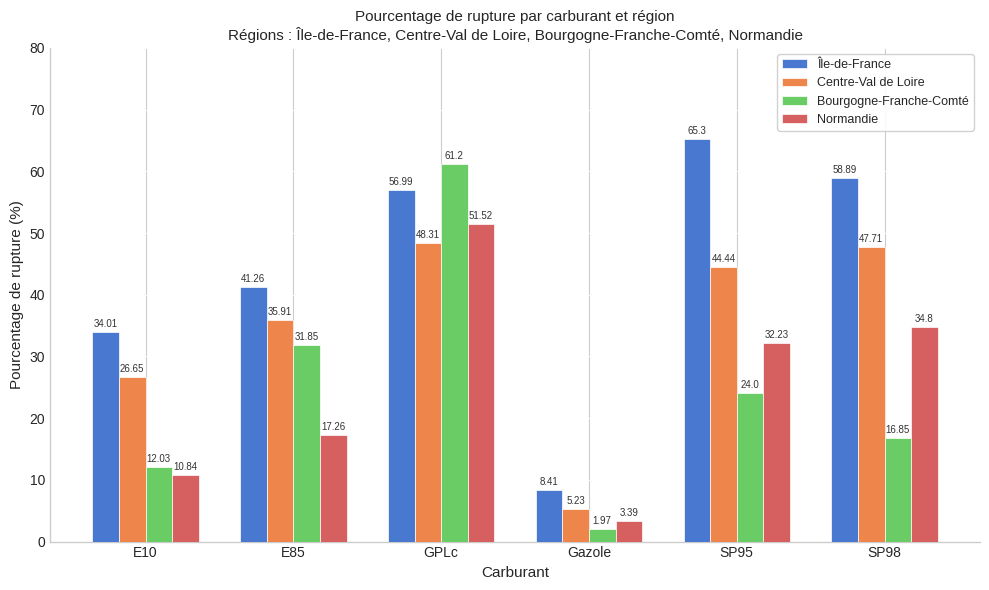

Is it true that Île-de-France equals 58.9 at SP98?

True